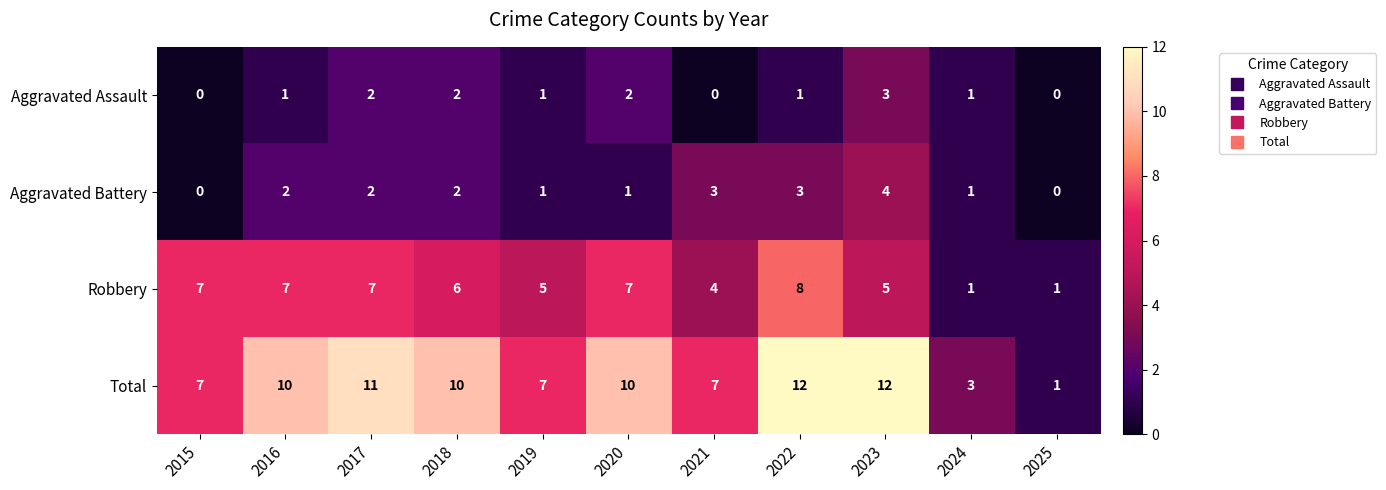

How many Aggravated Battery values are between 1 and 3?

8